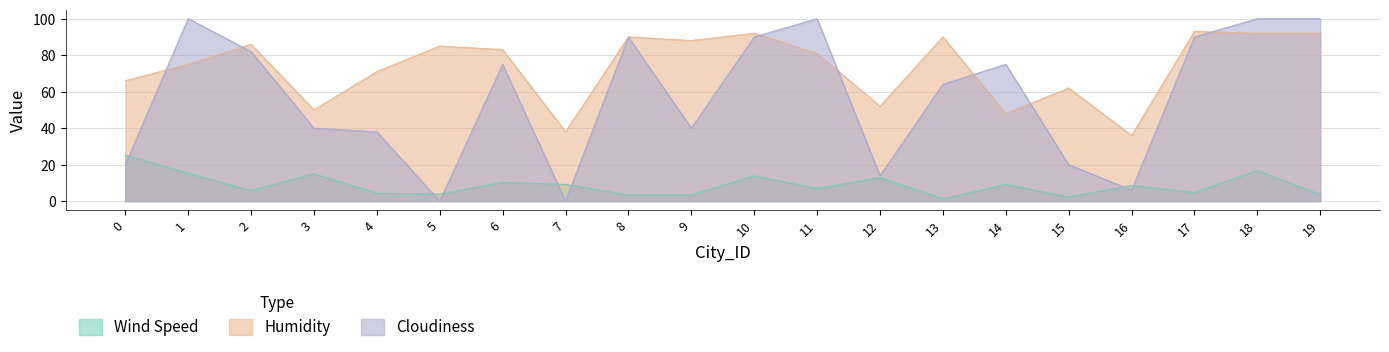

How many data points does each series have?

20